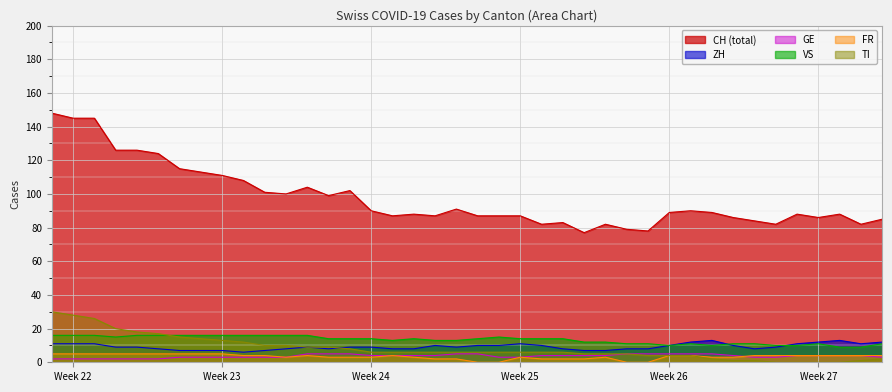

What is the average value of the FR series?

3